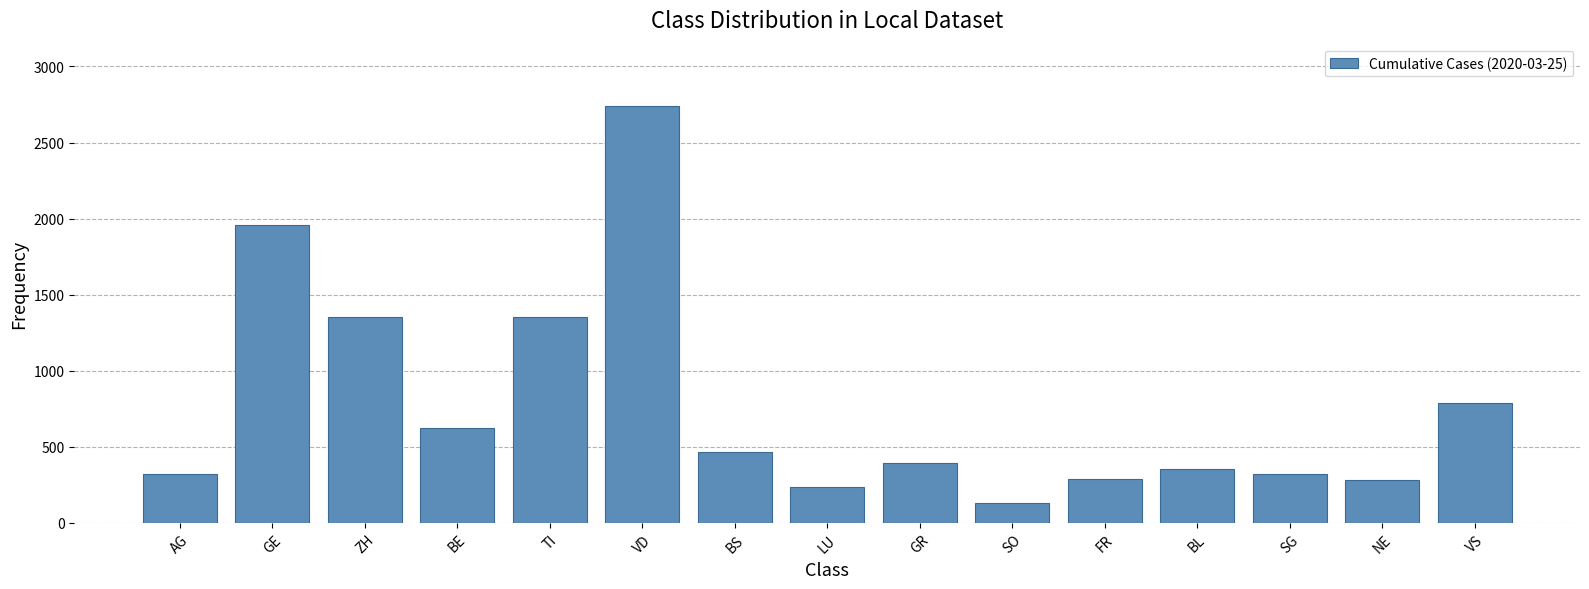

What position from the left is FR?

11